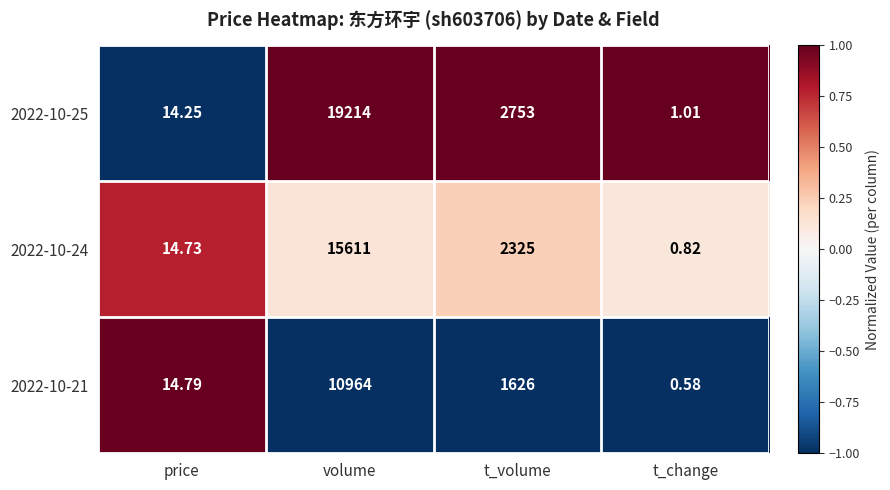

How many distinct data groups are displayed?

3